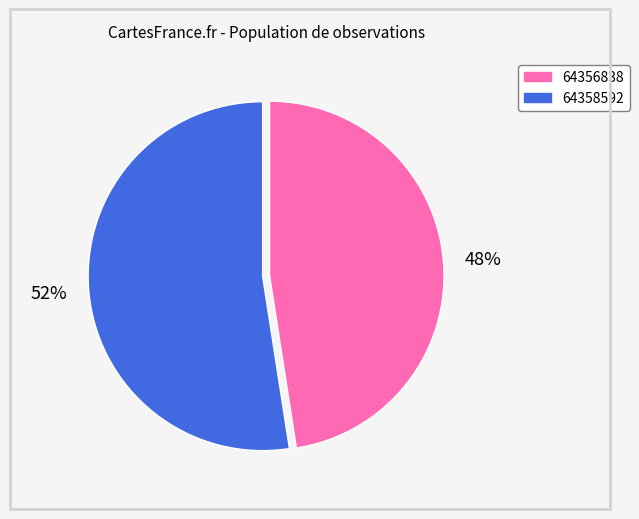

Which category has the smallest portion of the pie?

64356838